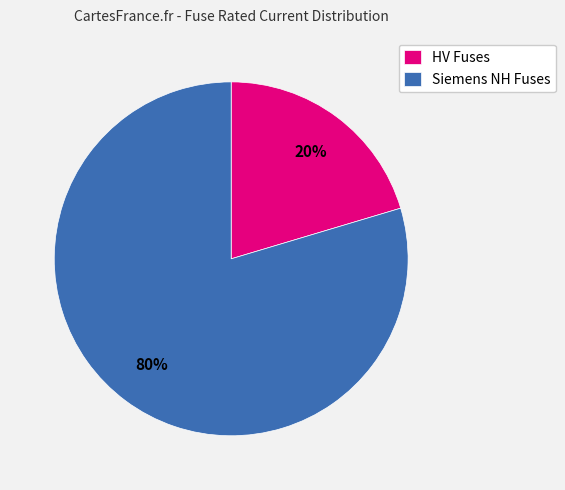

How many segments does this pie chart have?

2